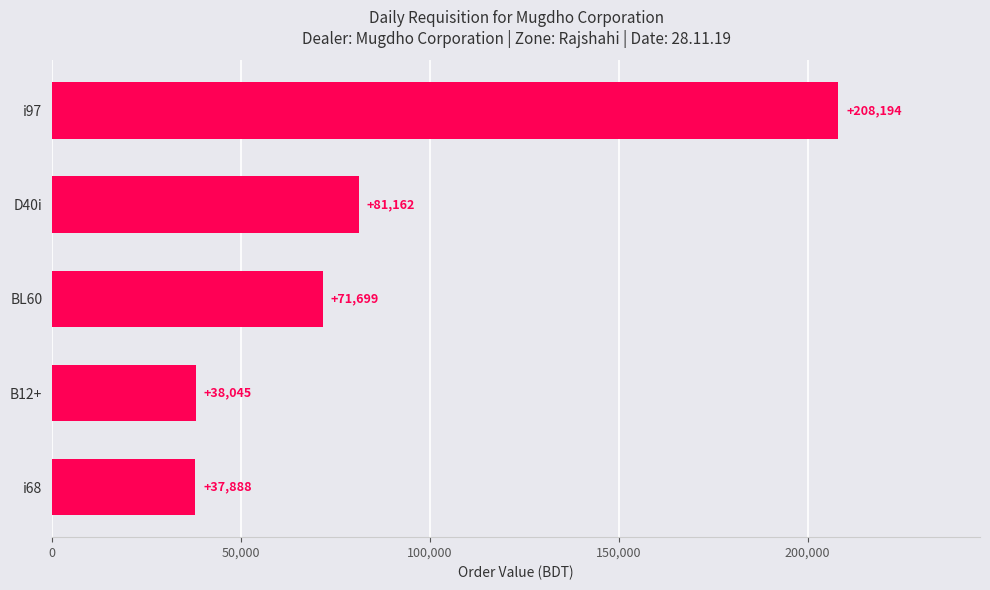

Read the value at BL60.

71698.8